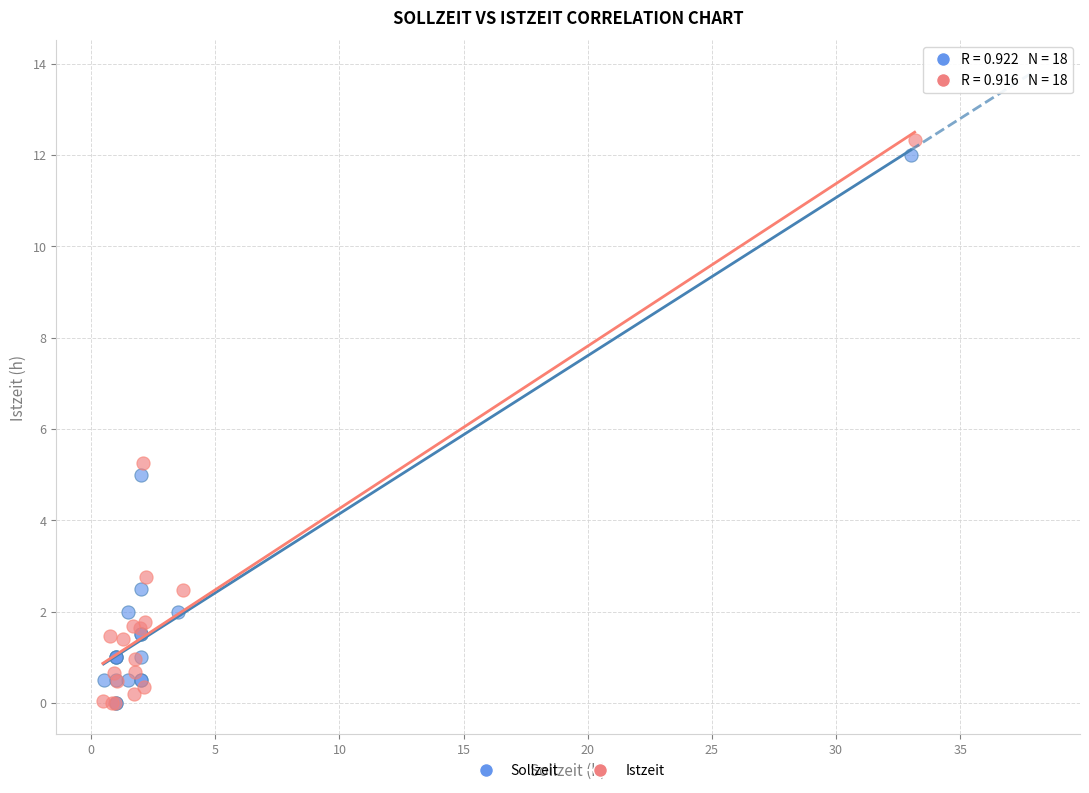

Which series has the widest spread of Y values?

Istzeit